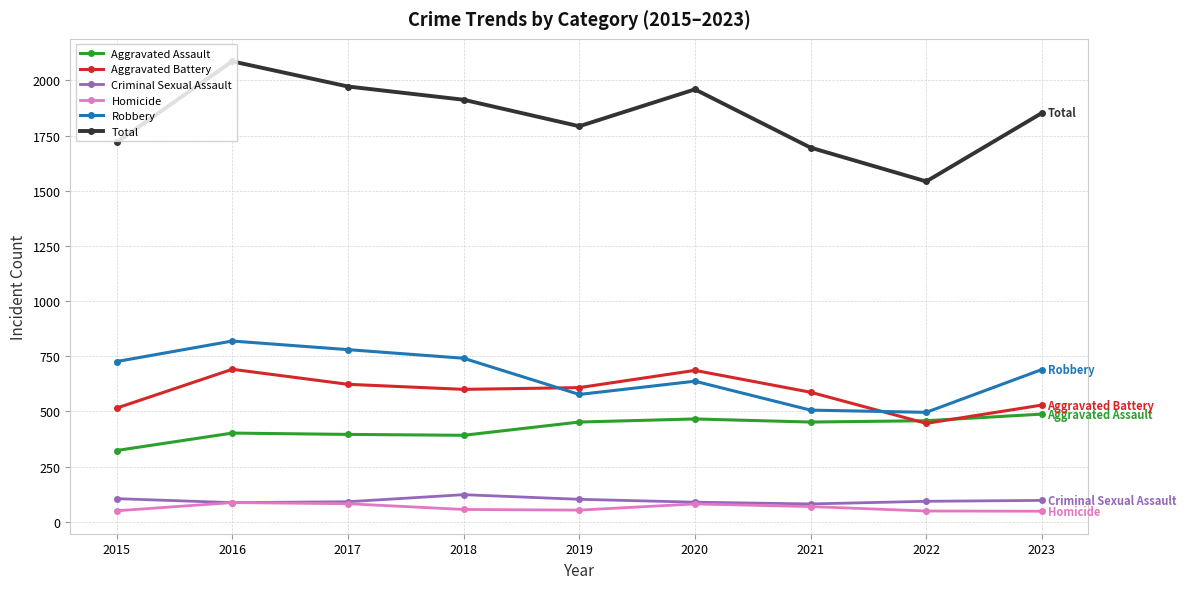

Which series has the largest range (max minus min)?

Total